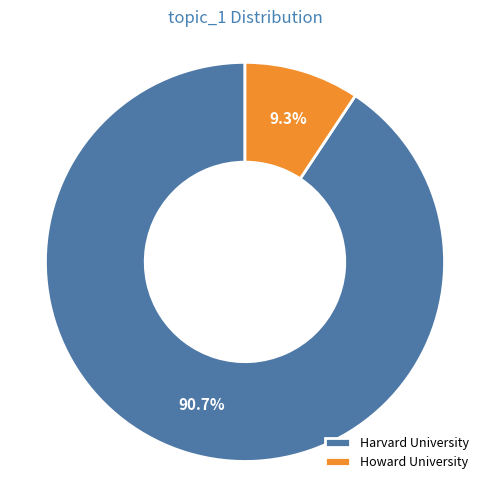

Count the number of slices in the pie.

2